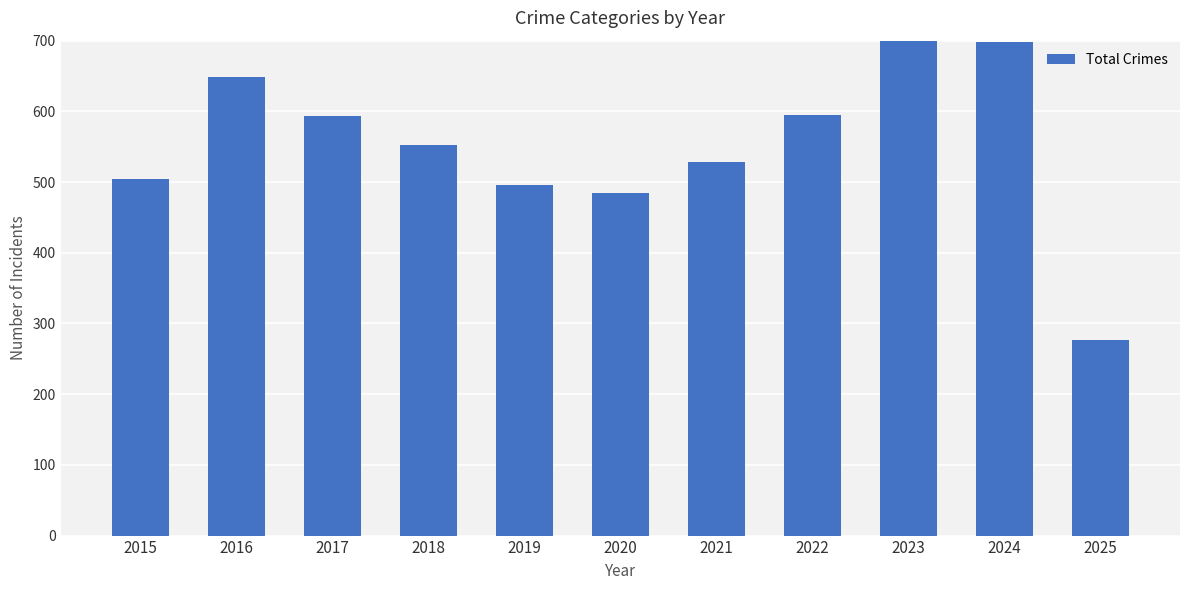

Which category has the lowest value across all series?

2025